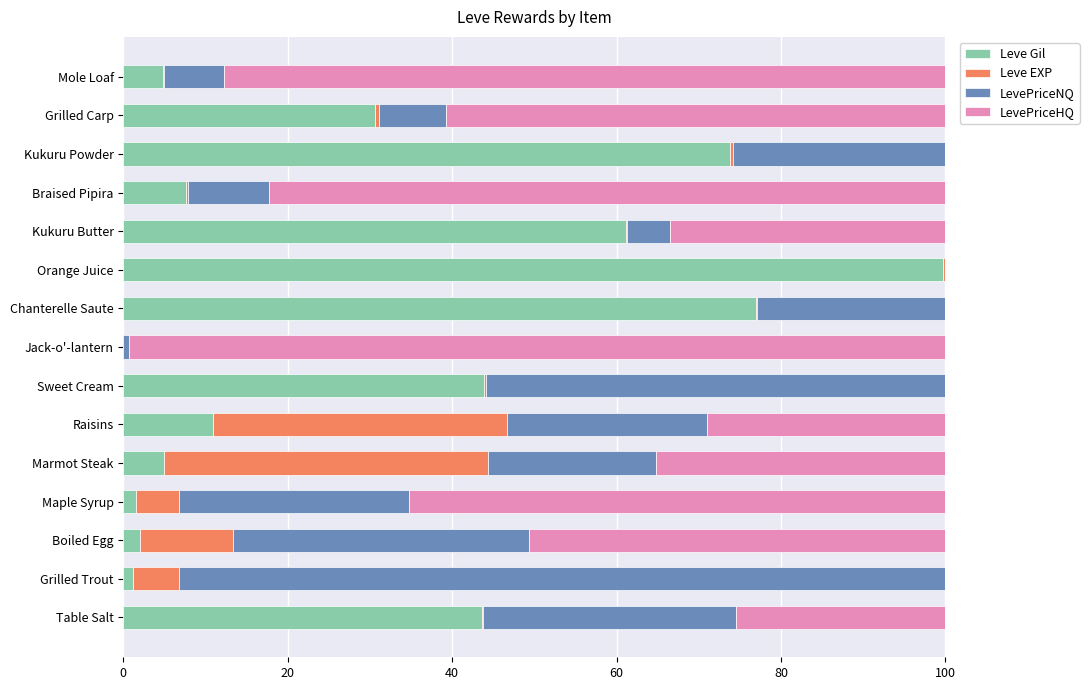

What is the highest value of the Leve Gil series?

99.7